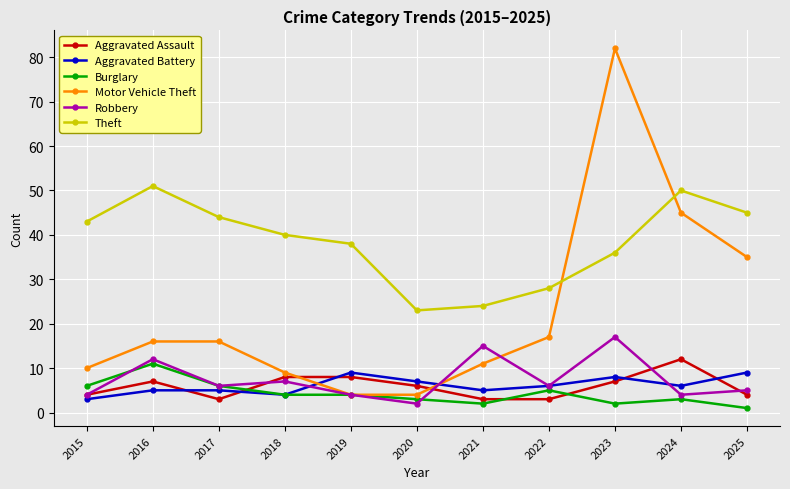

Does the chart have visible grid lines?

Yes